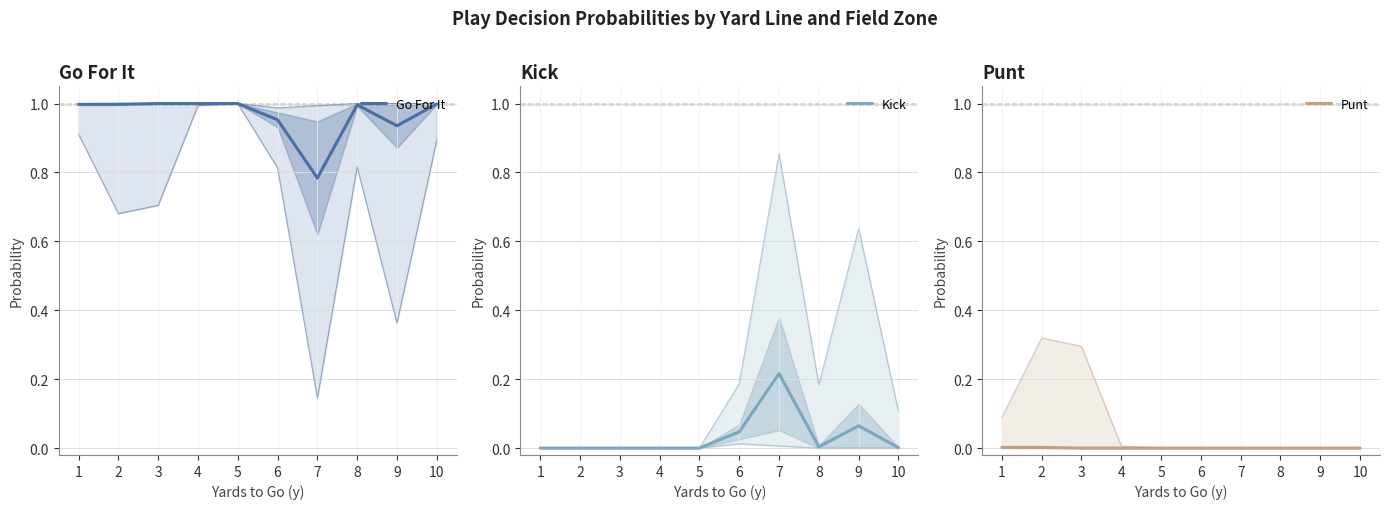

How many lines are shown in the chart?

3